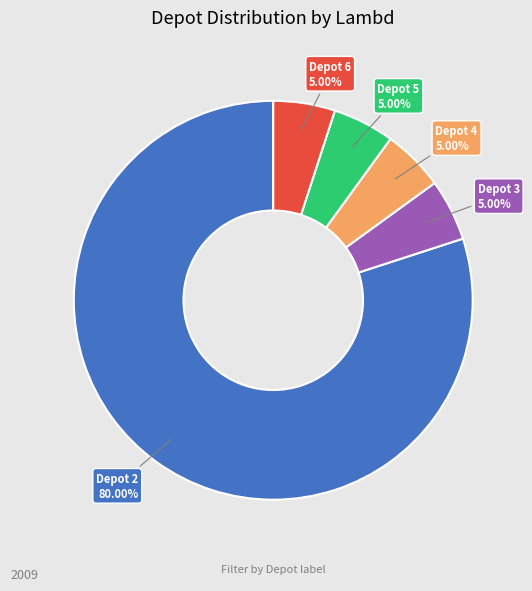

Count the number of slices in the pie.

5